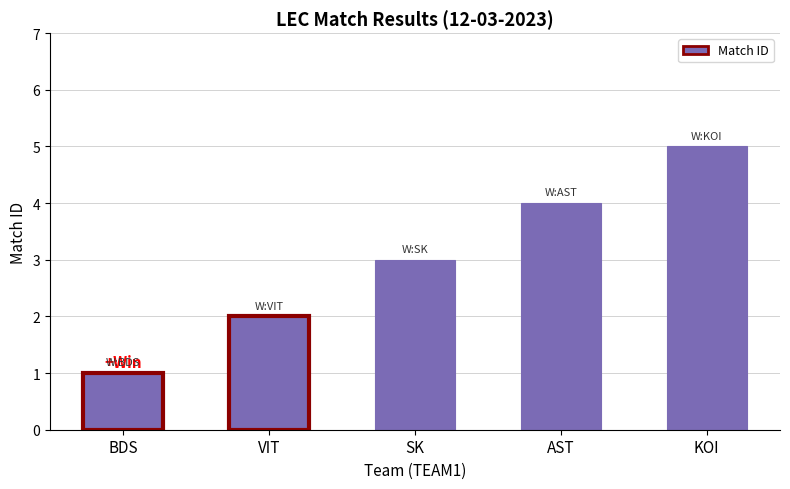

What is the sum of all values?

15